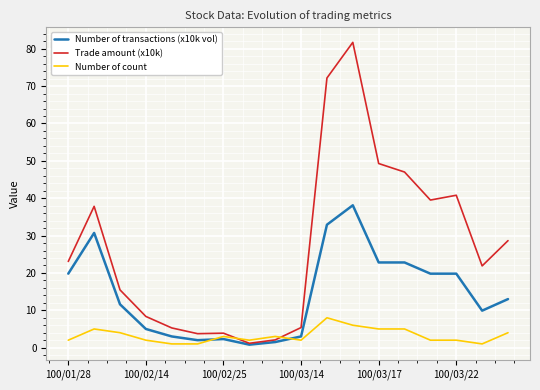

Rank the series by their average value, from lowest to highest.

Number of count, Number of transactions (x10k vol), Trade amount (x10k)